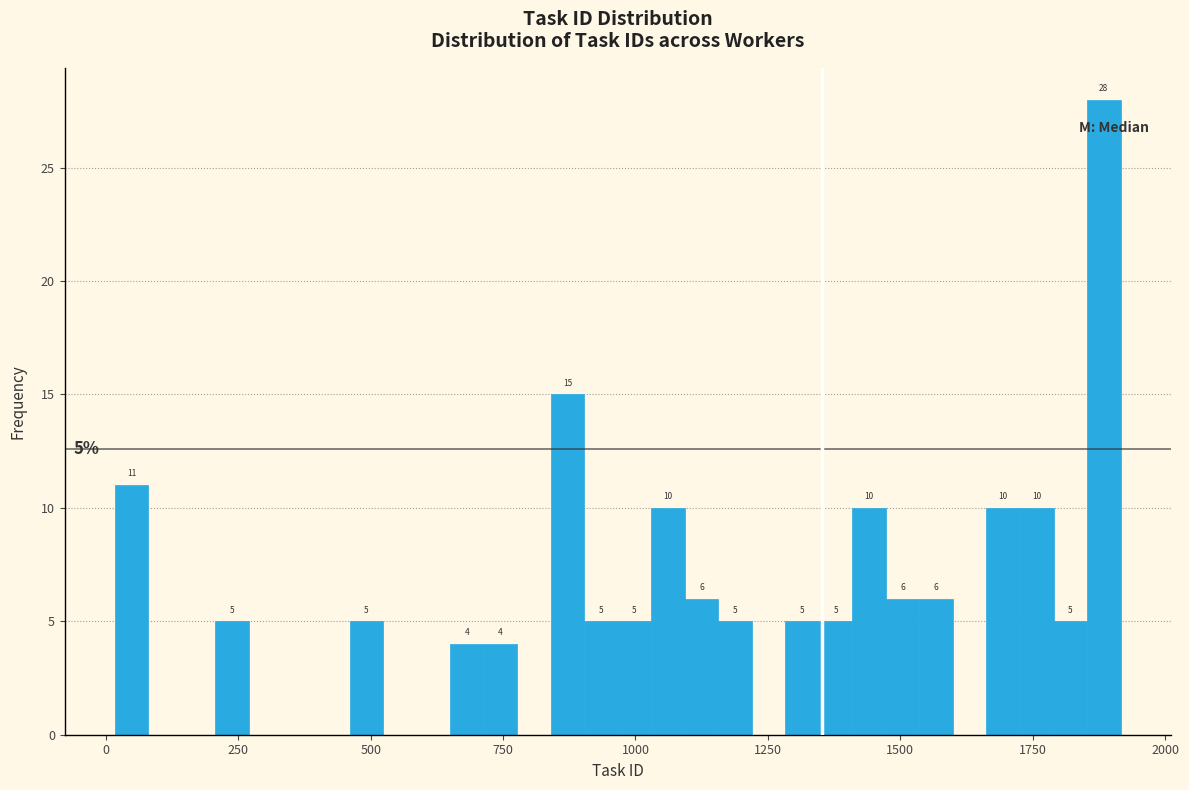

Around what value on the x-axis is the tallest bar? Give the approximate position of its centre, as read against the axis.

1900